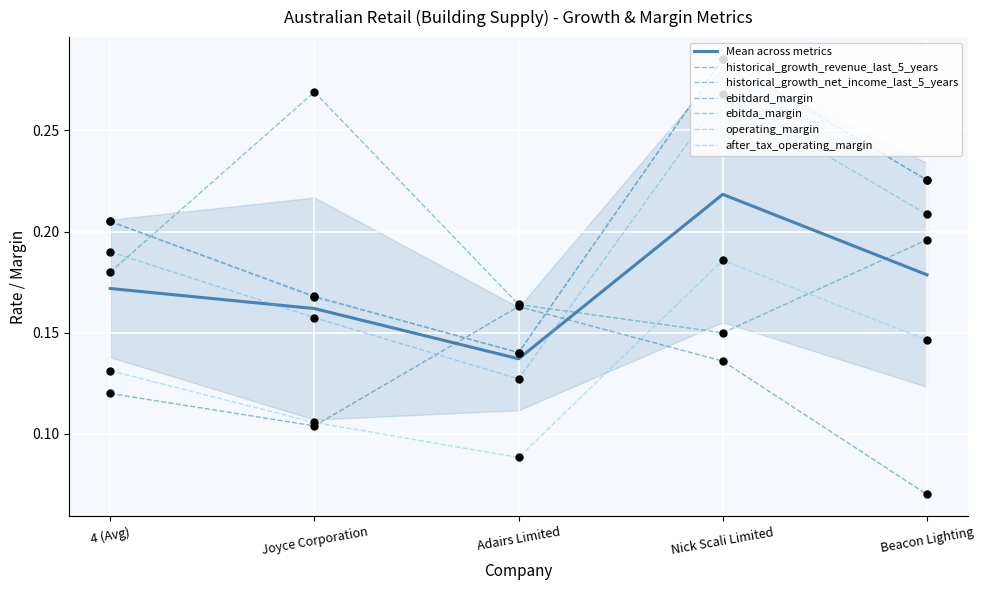

At which category is the sum across all series the highest?

Nick Scali Limited